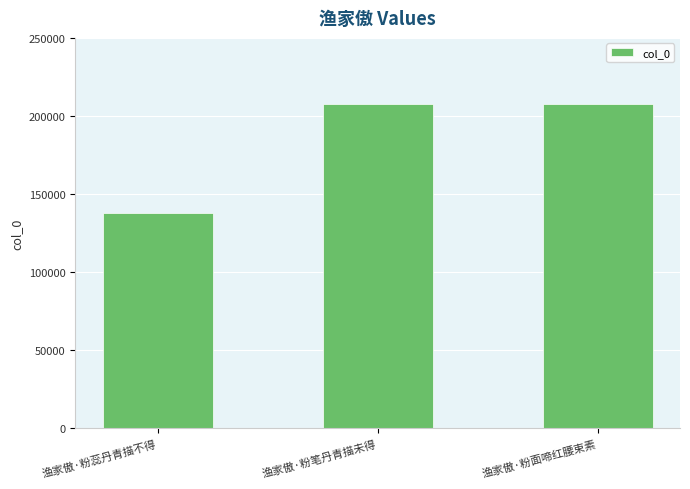

What is the average value?

184513